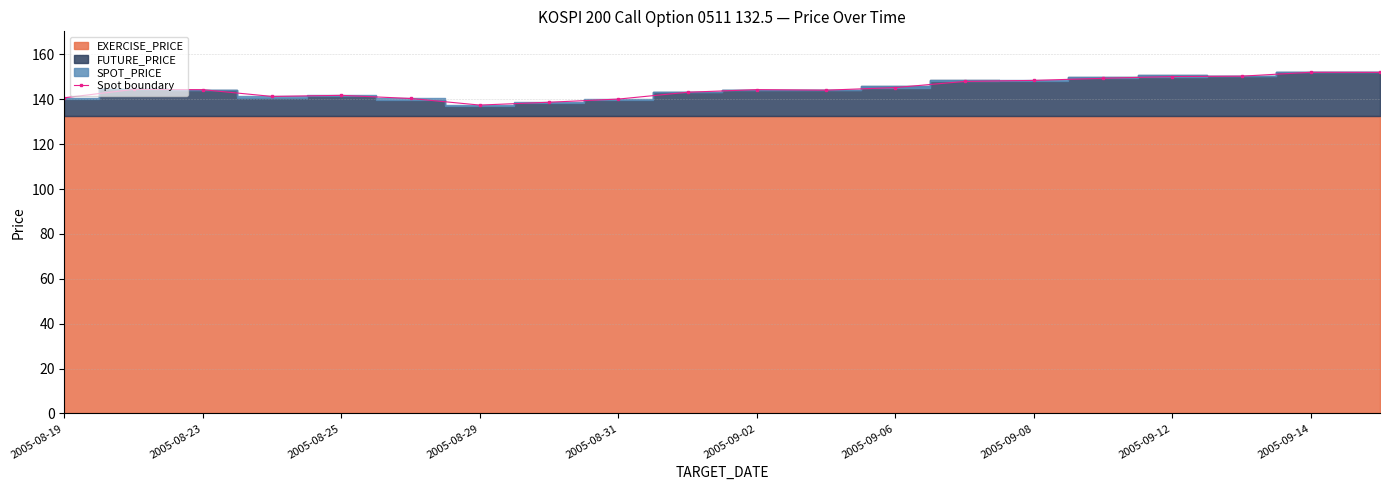

What is the value of the 16th point from the left?

149.3